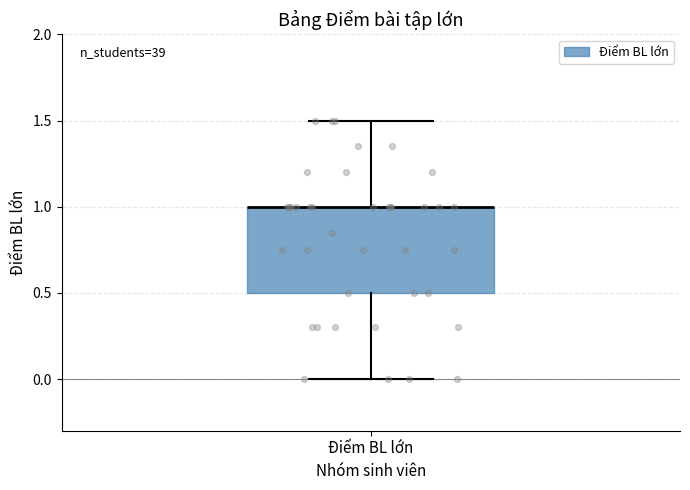

Read this box plot against the y-axis: the position of the median line, the range covered by the box, and the ends of both whiskers. The values are not printed on the chart, so give them approximately, as read against the axis.

median 1.0 (drawn on the box's upper edge), box 0.5 to 1.0, whiskers 0.0 to 1.5